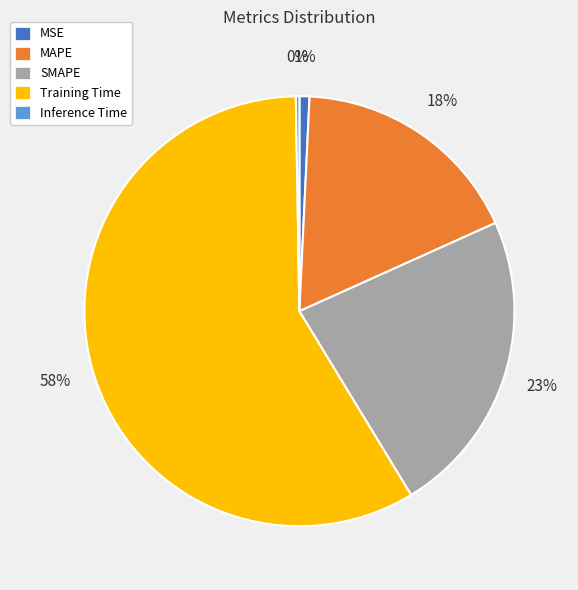

What is the majority slice?

Training Time